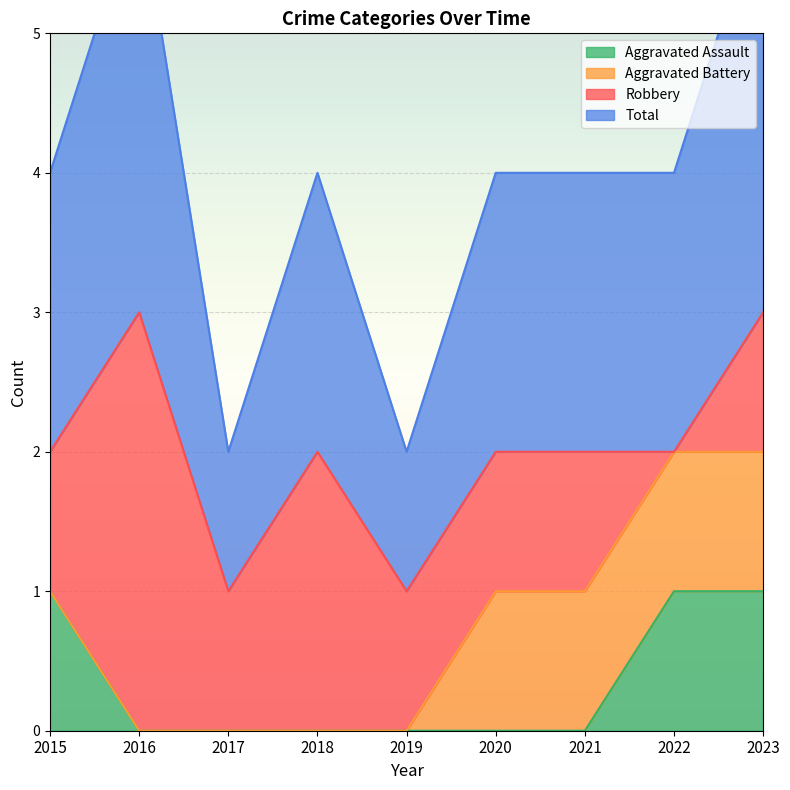

Is the value of Total at 2018 greater than the value of Aggravated Assault at 2015?

Yes